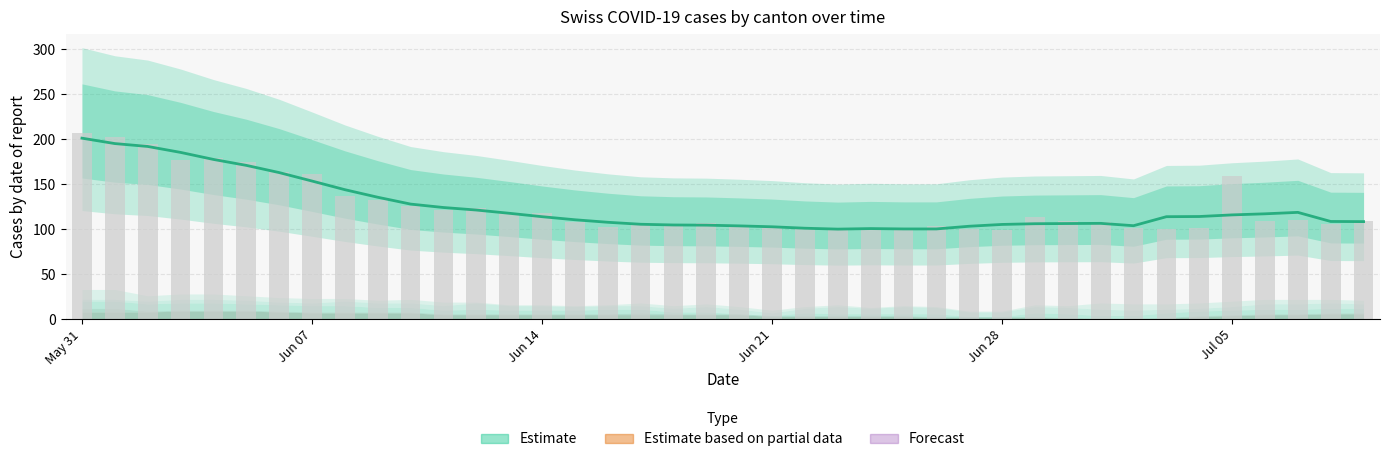

What is the label of the 13th bar from the left?

12